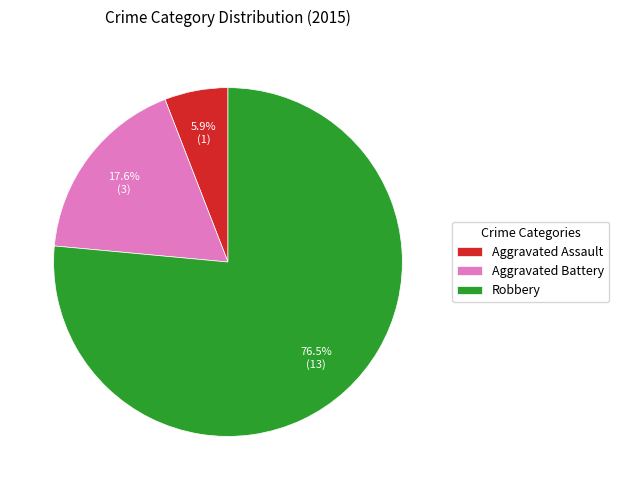

Which slice is the largest?

Robbery